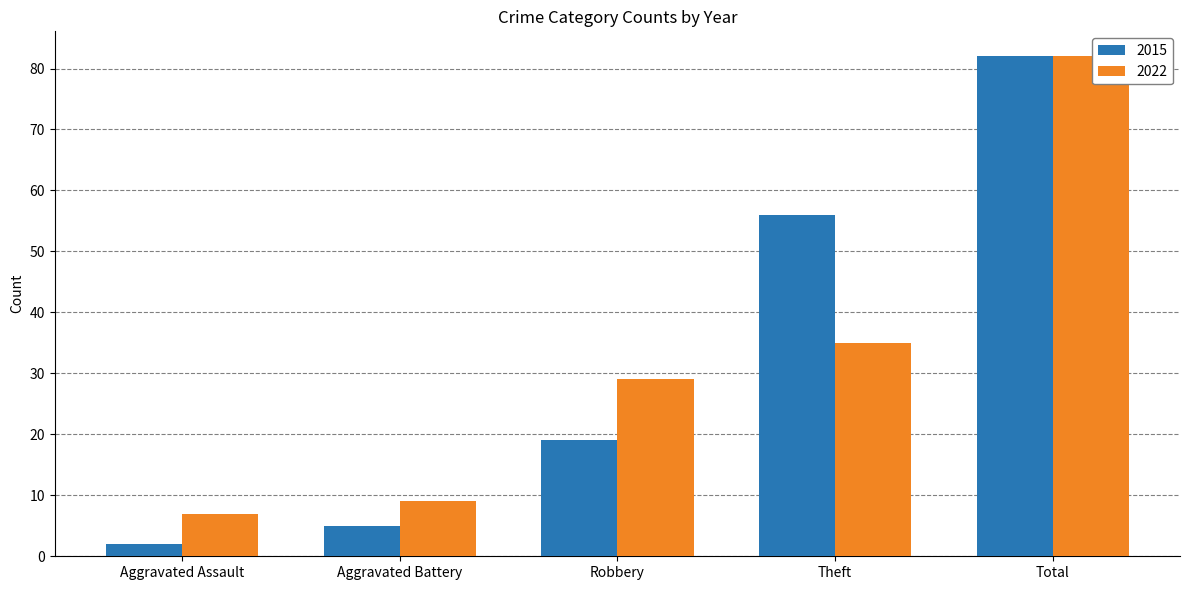

What is the label of the 3rd bar from the right?

Robbery